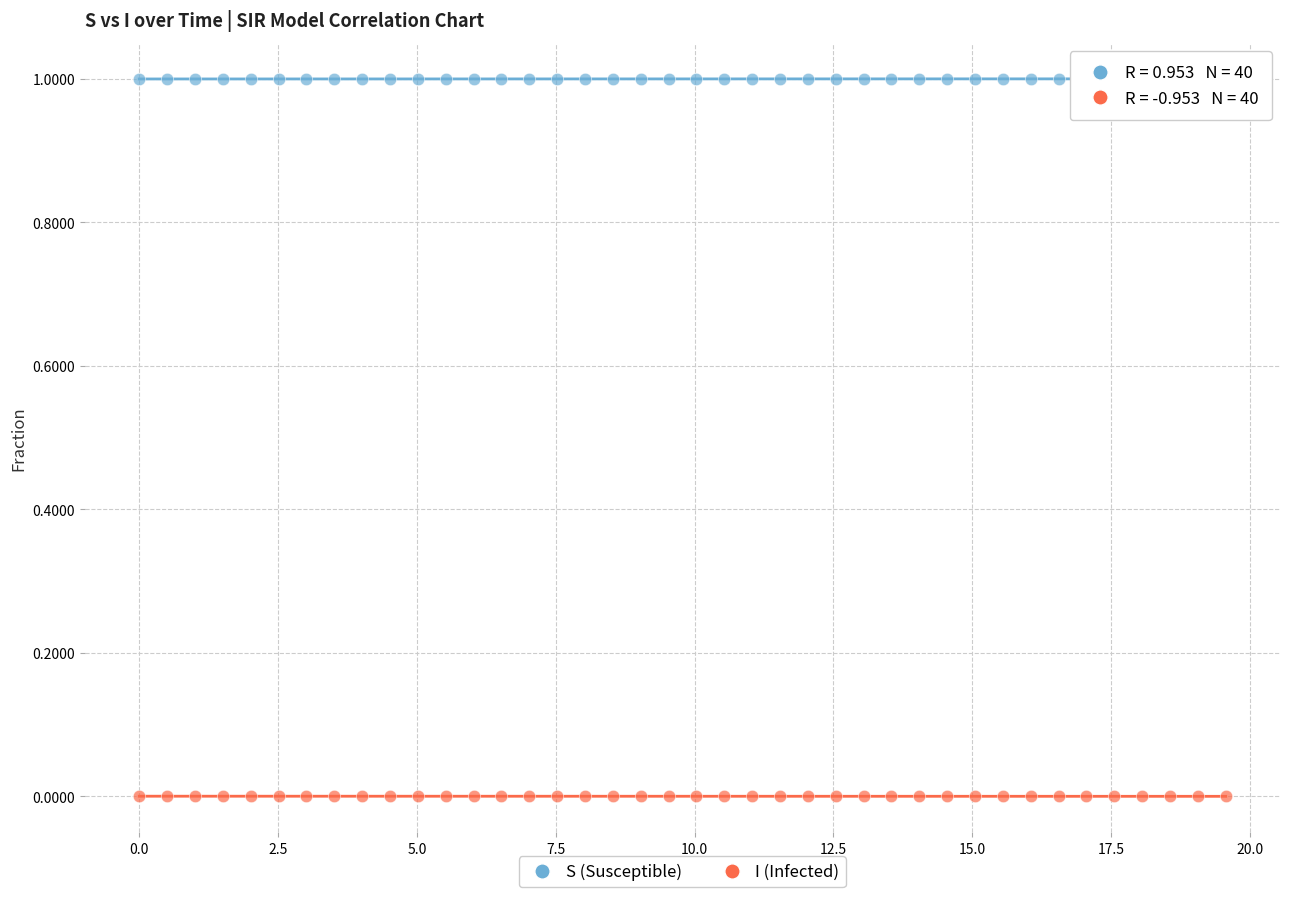

Which series reaches the maximum Y coordinate?

S (Susceptible)